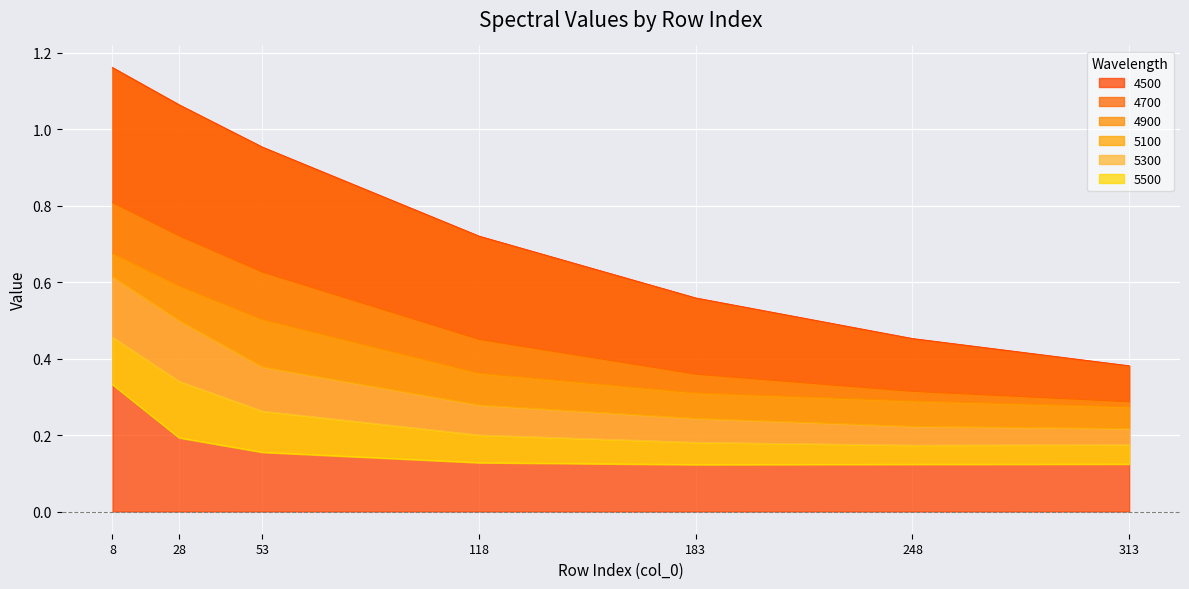

Which series has the largest total across all categories?

4500